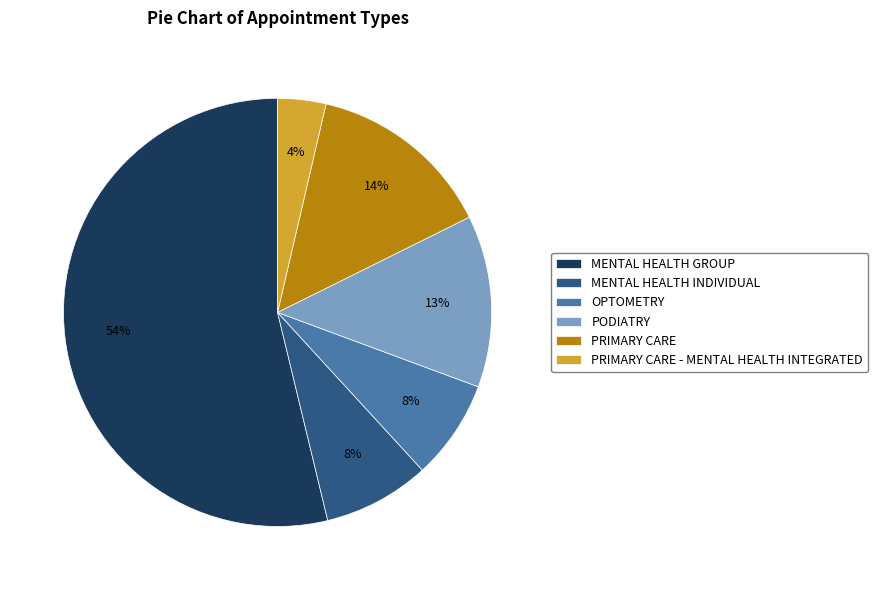

Approximately how many times larger is the value at PRIMARY CARE - MENTAL HEALTH INTEGRATED compared to MENTAL HEALTH INDIVIDUAL?

0.5